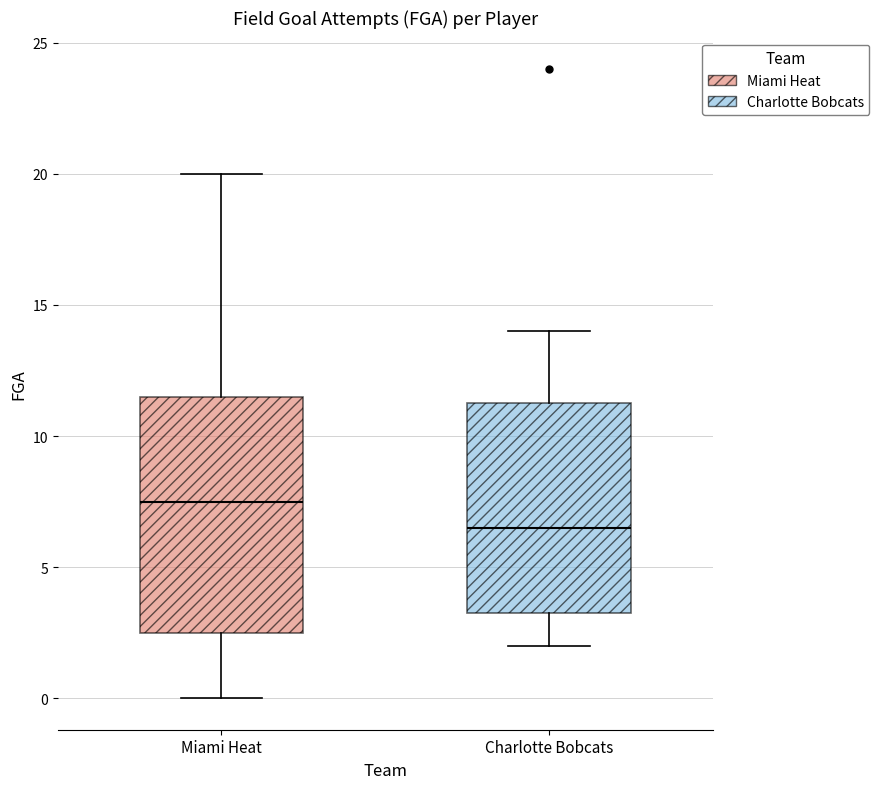

Where does the median line of the box for Charlotte Bobcats sit on the y-axis? The values are not printed on the chart, so give them approximately, as read against the axis.

6.5